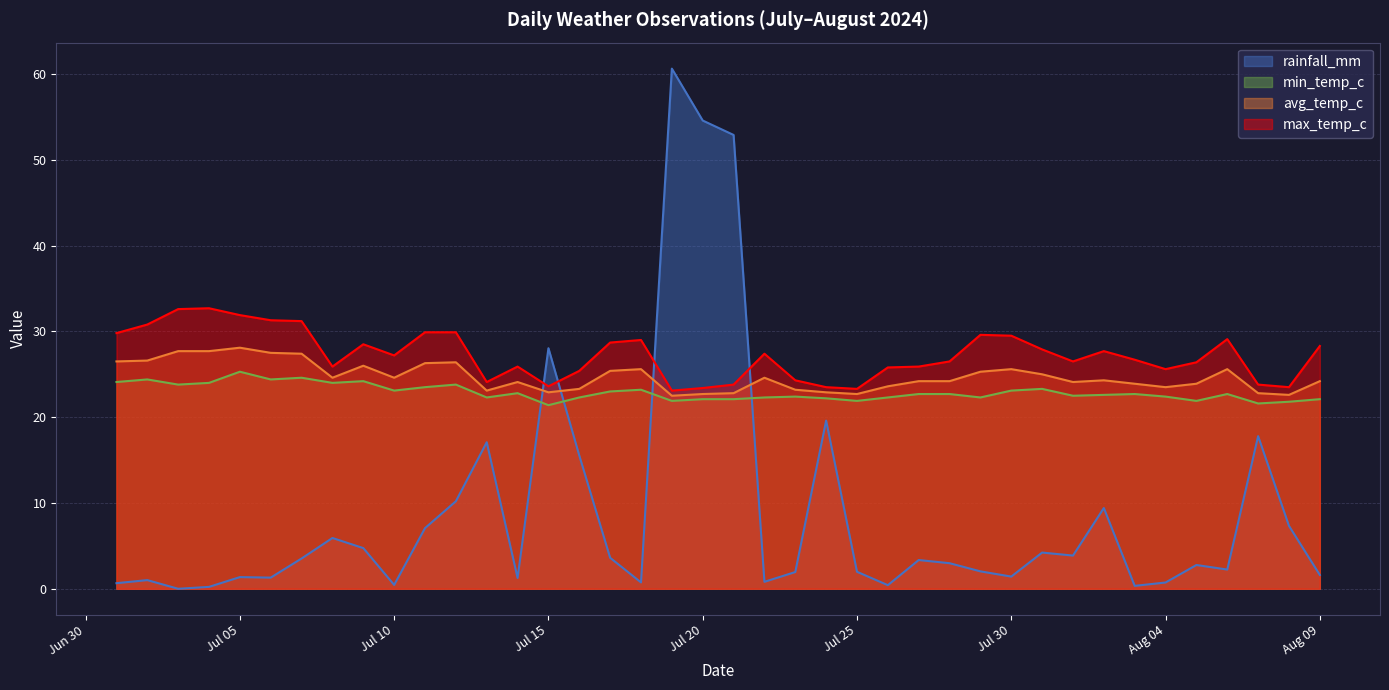

What are all the series names shown in the legend?

rainfall_mm, min_temp_c, avg_temp_c, max_temp_c